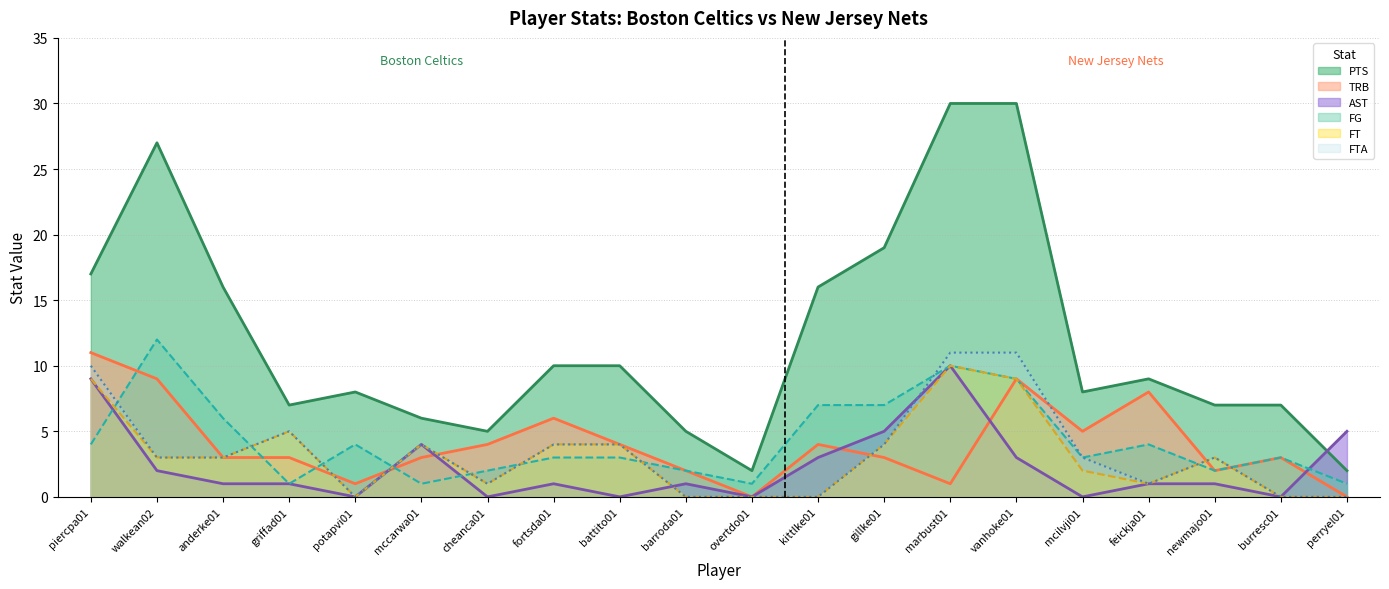

What is the label of the 18th point from the left?

newmajo01